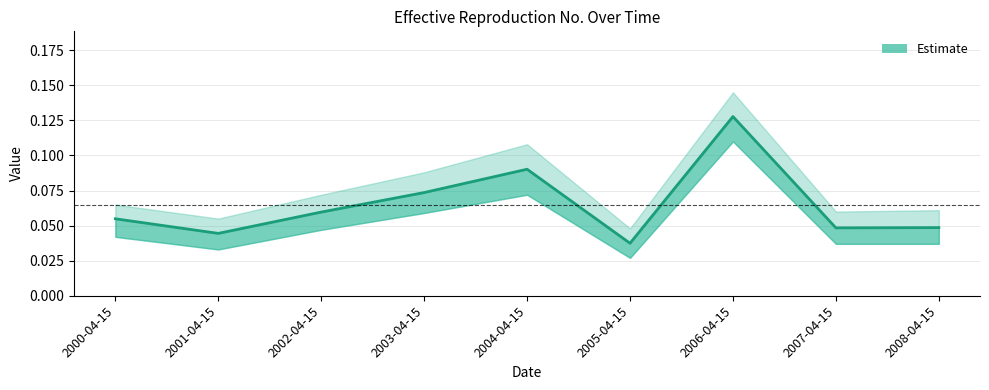

What is the sum of the values at 2004-04-15 and 2005-04-15?

0.1